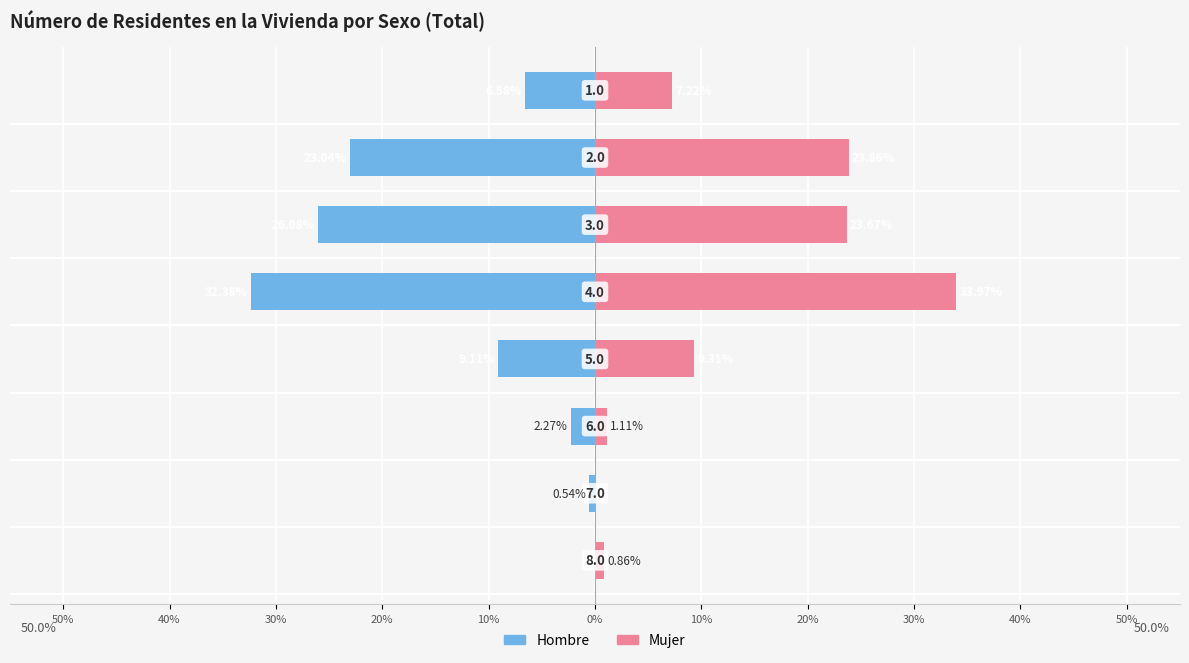

Does the chart contain any negative values?

Yes